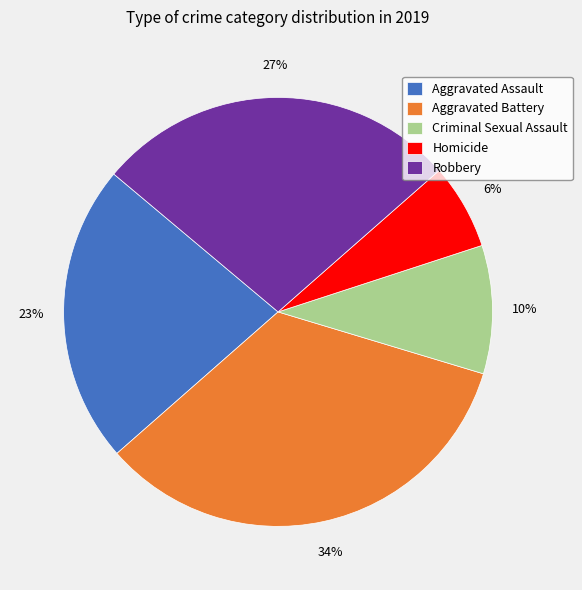

To the nearest percent, what is the combined percentage of Aggravated Battery and Criminal Sexual Assault?

44%